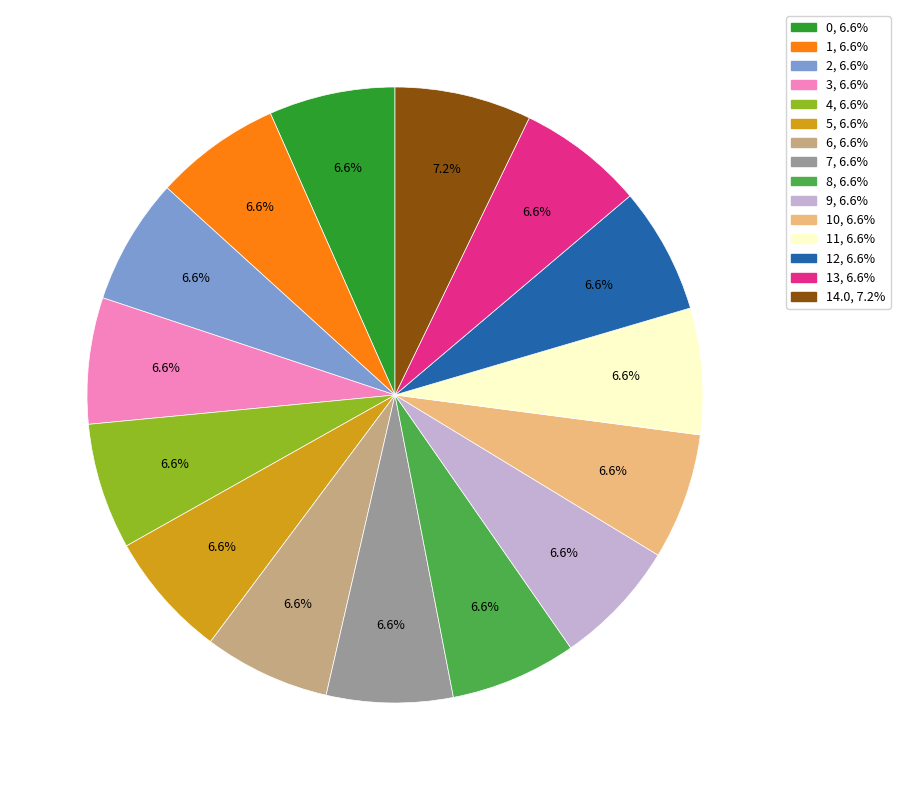

Count the number of slices in the pie.

15